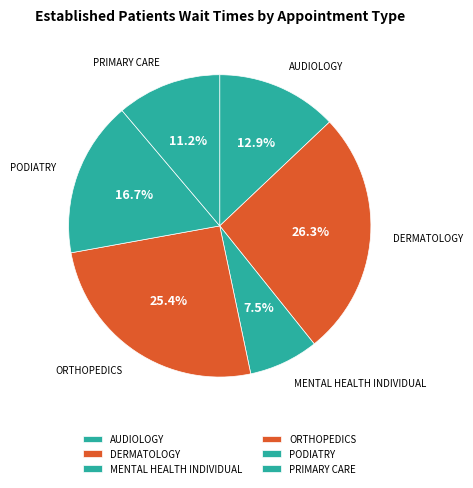

Which slice is the largest?

DERMATOLOGY